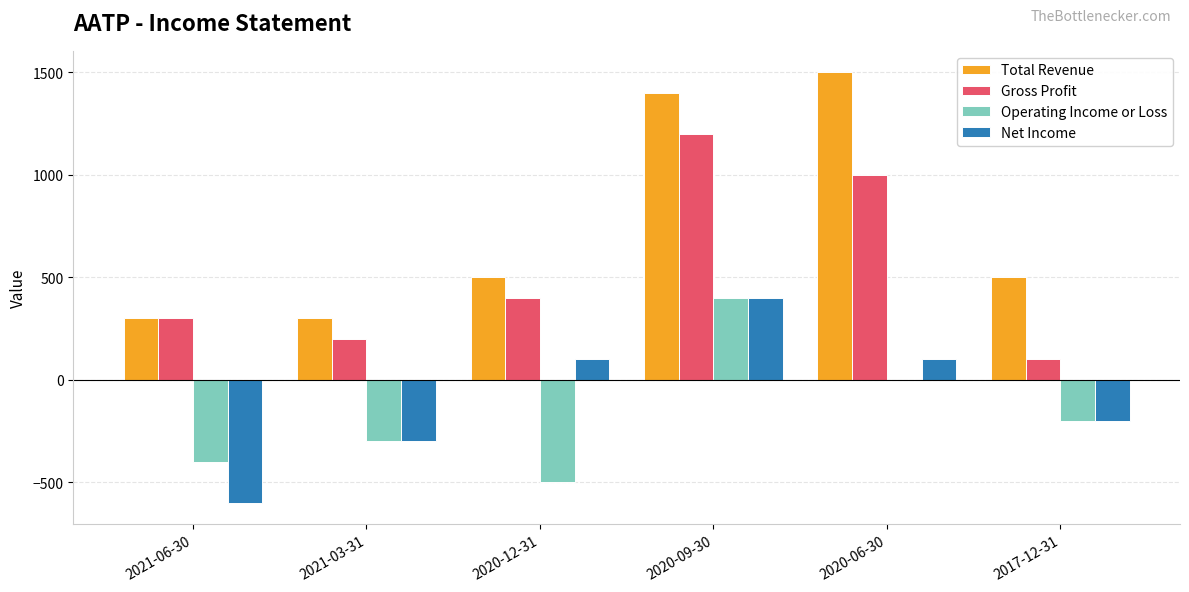

Read the Total Revenue value at 2020-06-30, to the nearest 100.

1500